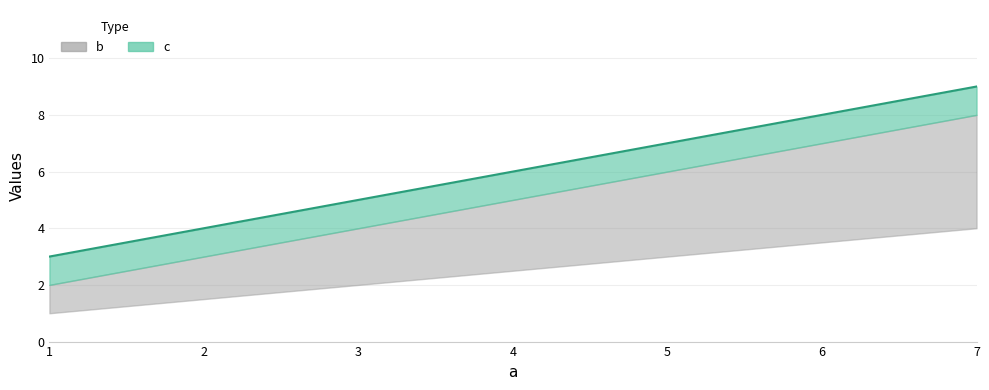

Between 7 and 1, which is larger?

7